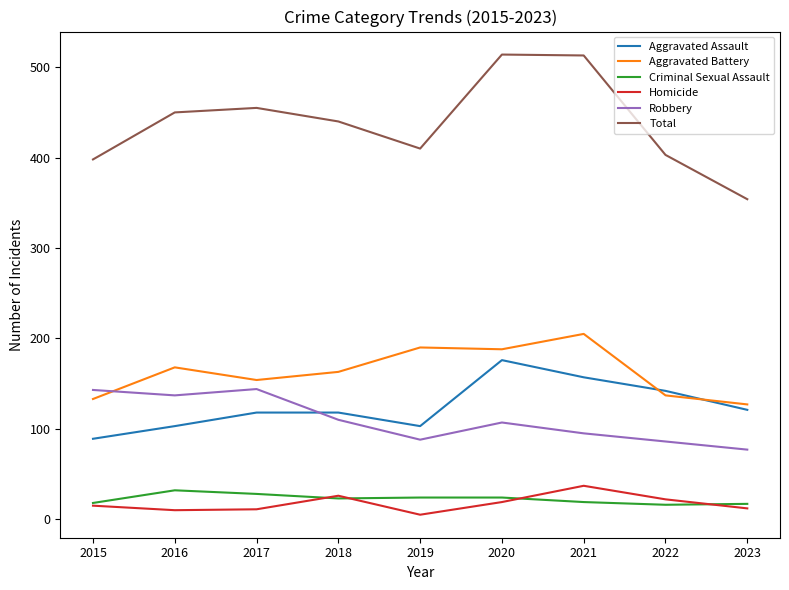

Between 2022 and 2023, which series saw the biggest shift?

Total